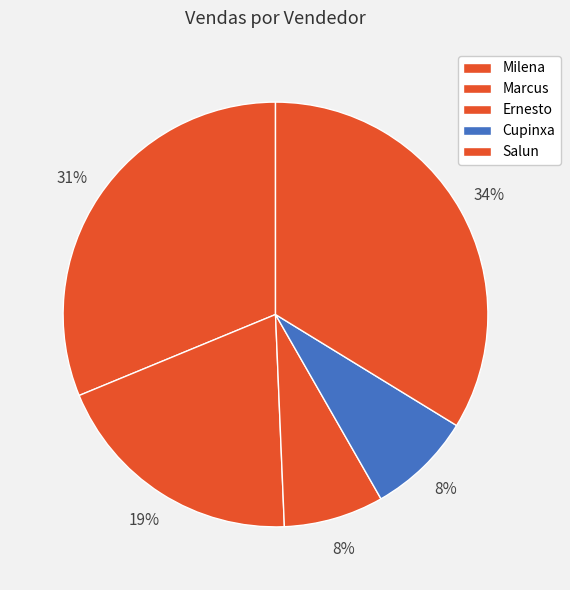

Approximately how many times larger is the value at Marcus compared to Salun?

0.6